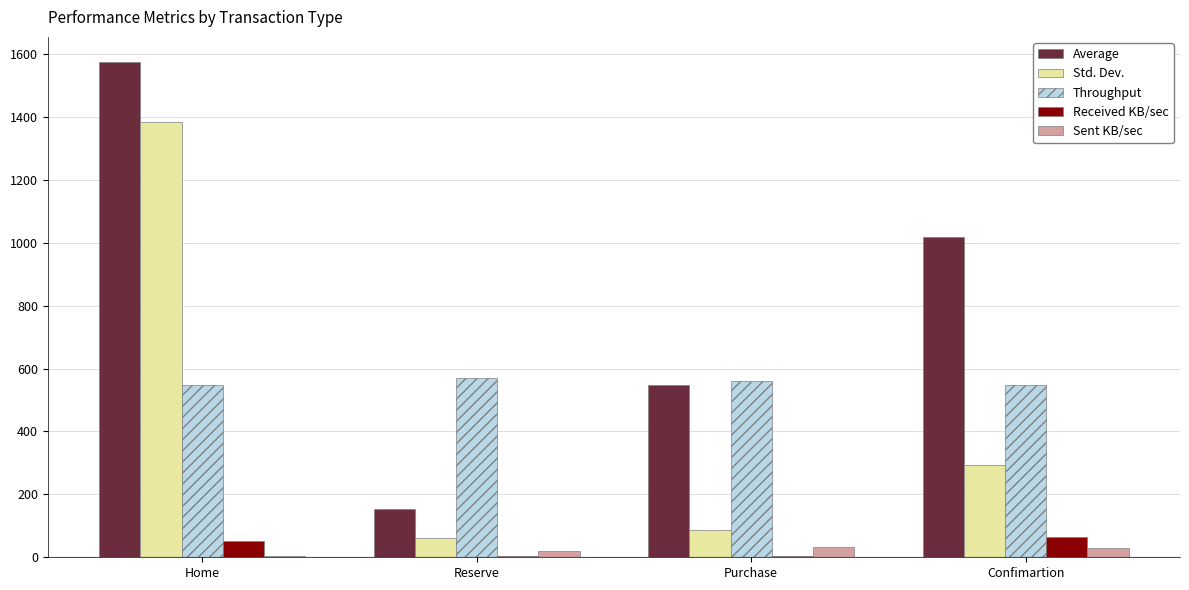

Which series has the largest range (max minus min)?

Average